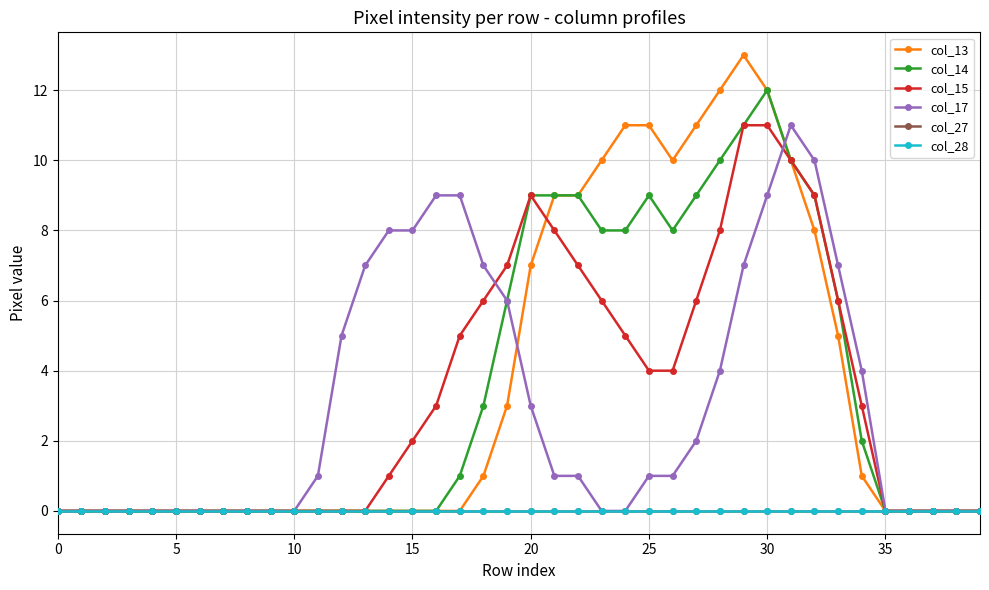

Reading left to right, list all the values displayed in this chart.

col_13: 0	0	0	0	0	0	0	0	0	0	0	0	0	0	0	0	0	0	1	3	7	9	9	10	11	11	10	11	12	13	12	10	8	5	1	0	0	0	0	0
col_14: 0	0	0	0	0	0	0	0	0	0	0	0	0	0	0	0	0	1	3	6	9	9	9	8	8	9	8	9	10	11	12	10	9	6	2	0	0	0	0	0
col_15: 0	0	0	0	0	0	0	0	0	0	0	0	0	0	1	2	3	5	6	7	9	8	7	6	5	4	4	6	8	11	11	10	9	6	3	0	0	0	0	0
col_17: 0	0	0	0	0	0	0	0	0	0	0	1	5	7	8	8	9	9	7	6	3	1	1	0	0	1	1	2	4	7	9	11	10	7	4	0	0	0	0	0
col_27: 0	0	0	0	0	0	0	0	0	0	0	0	0	0	0	0	0	0	0	0	0	0	0	0	0	0	0	0	0	0	0	0	0	0	0	0	0	0	0	0
col_28: 0	0	0	0	0	0	0	0	0	0	0	0	0	0	0	0	0	0	0	0	0	0	0	0	0	0	0	0	0	0	0	0	0	0	0	0	0	0	0	0